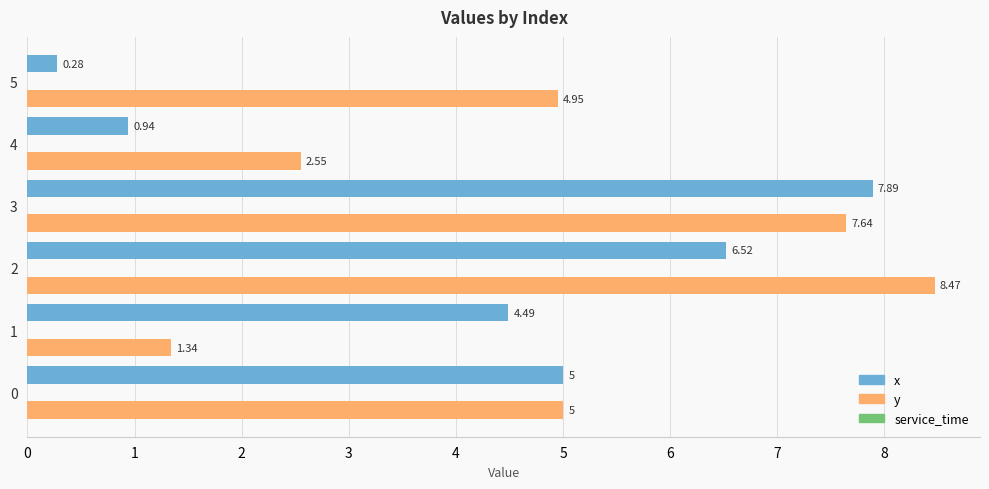

What is the spread (max minus min) of values at 5?

4.7